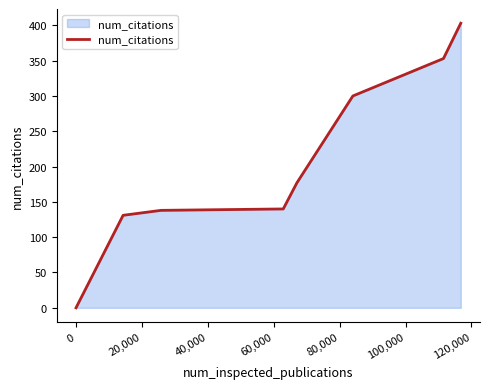

What is the difference between the second highest and second lowest values?

222